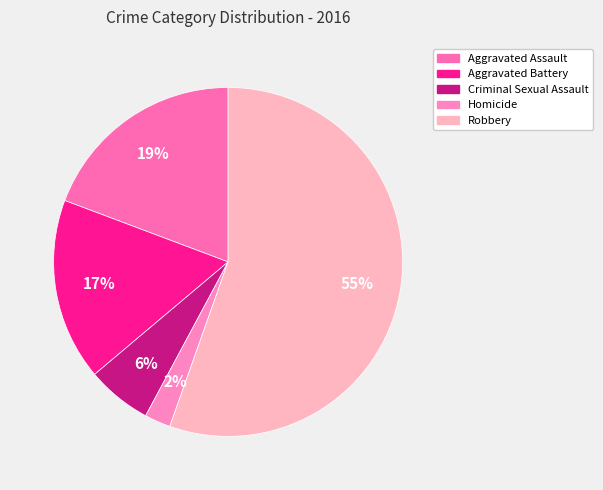

Approximately how many times larger is the value at Criminal Sexual Assault compared to Aggravated Assault?

0.3